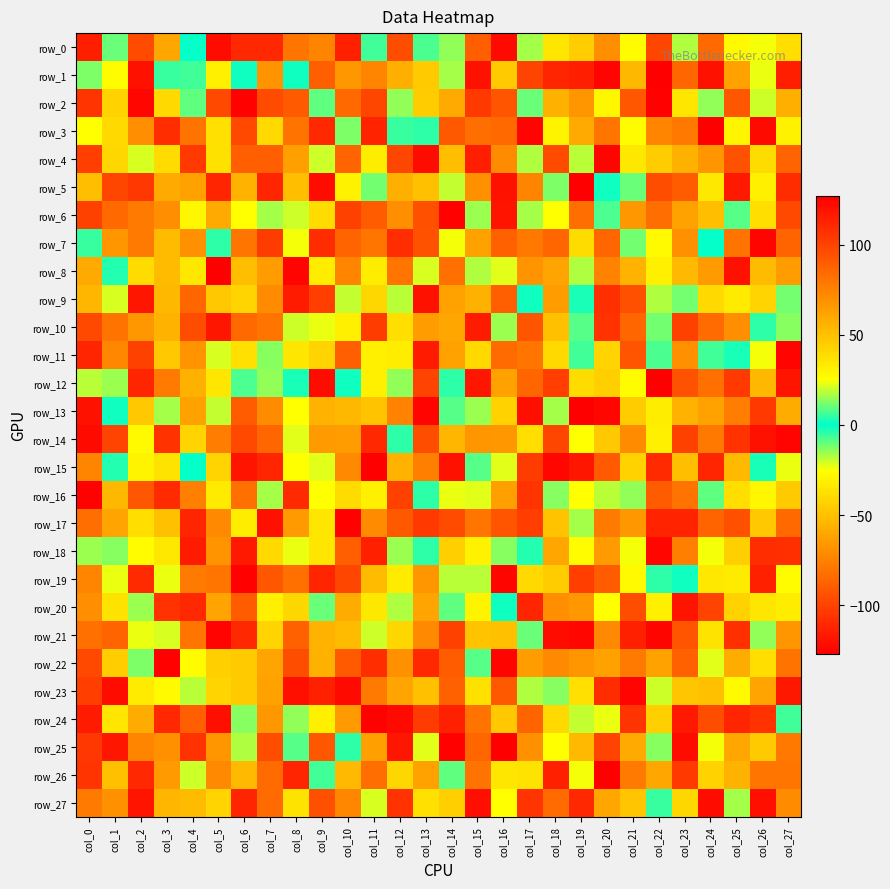

List the series in order of their peak value, lowest first.

row_6, row_26, row_7, row_16, row_0, row_22, row_15, row_18, row_9, row_10, row_20, row_5, row_17, row_27, row_4, row_24, row_2, row_1, row_3, row_11, row_14, row_21, row_23, row_19, row_8, row_12, row_13, row_25